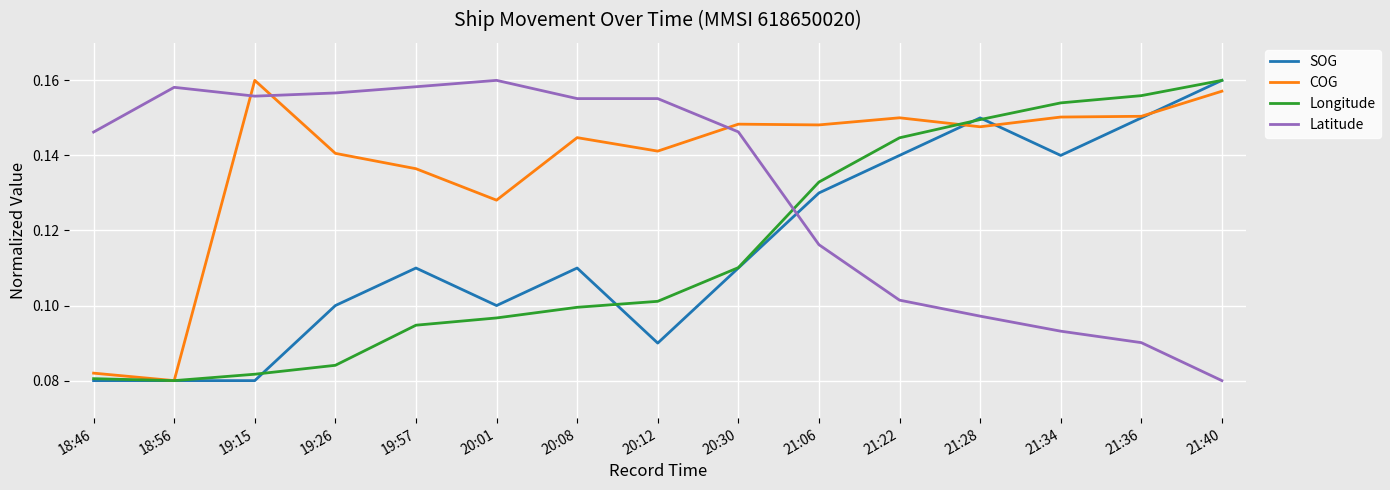

Rank the series at 20:08 from lowest to highest value.

Longitude, SOG, COG, Latitude